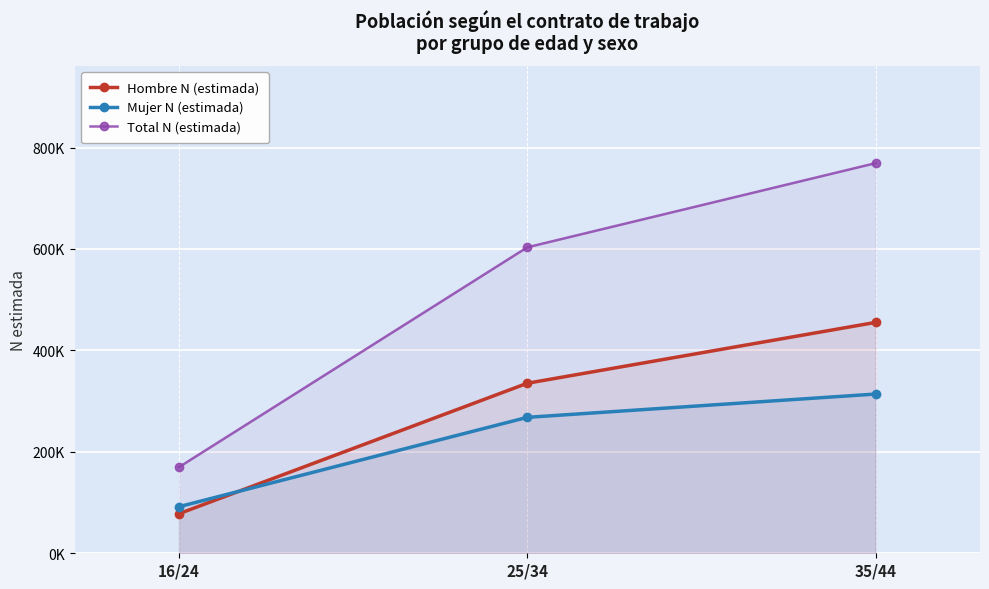

How many values in the Hombre N (estimada) series are below 335218?

1